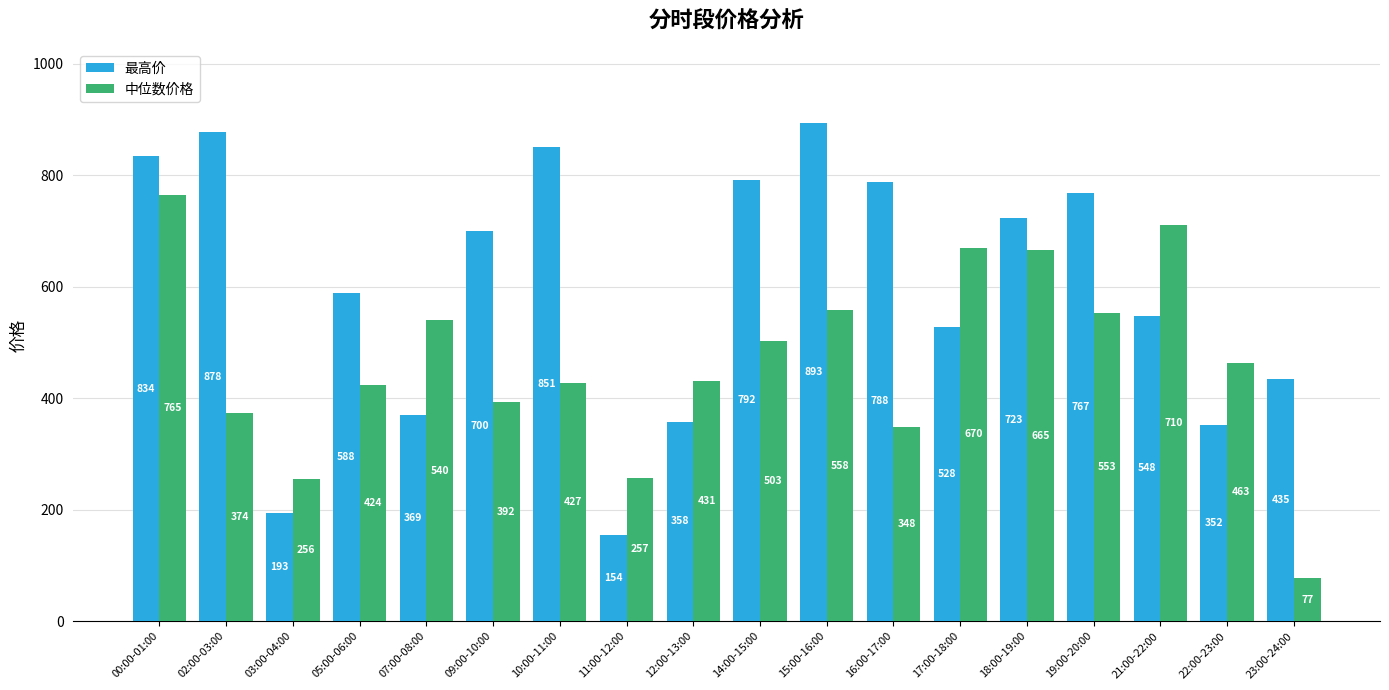

How many data points in 中位数价格 are above 462?

9